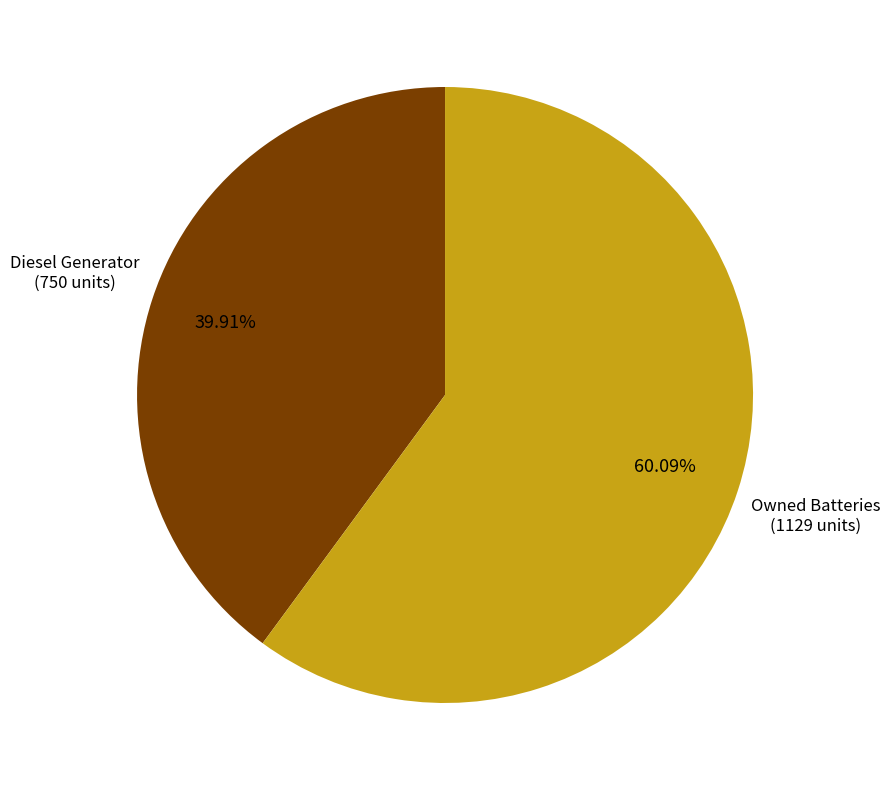

The Owned Batteries slice represents 1% of the pie. True or false?

False